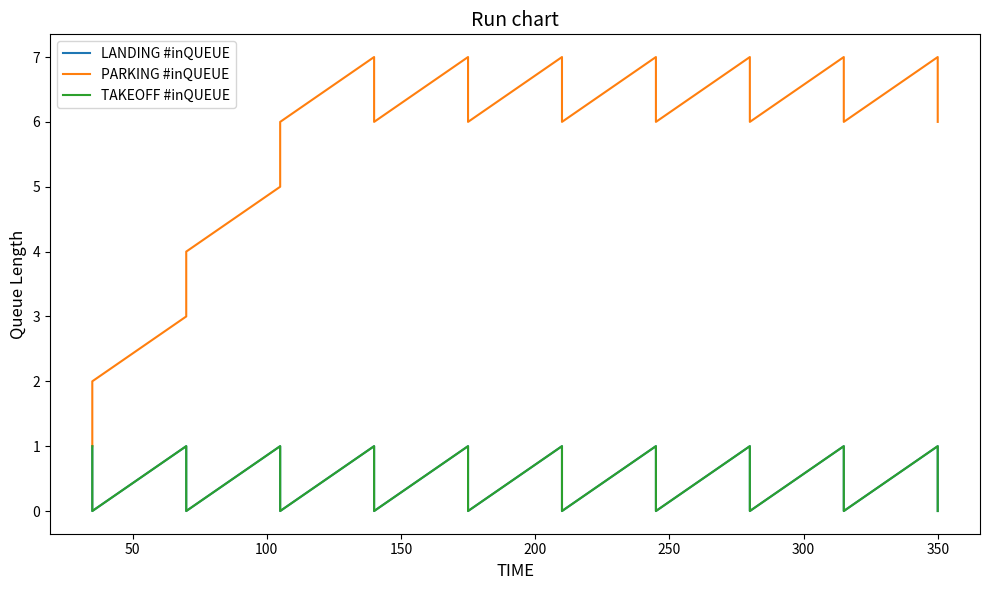

Is the value of LANDING #inQUEUE at 15 greater than the value of TAKEOFF #inQUEUE at 200?

No